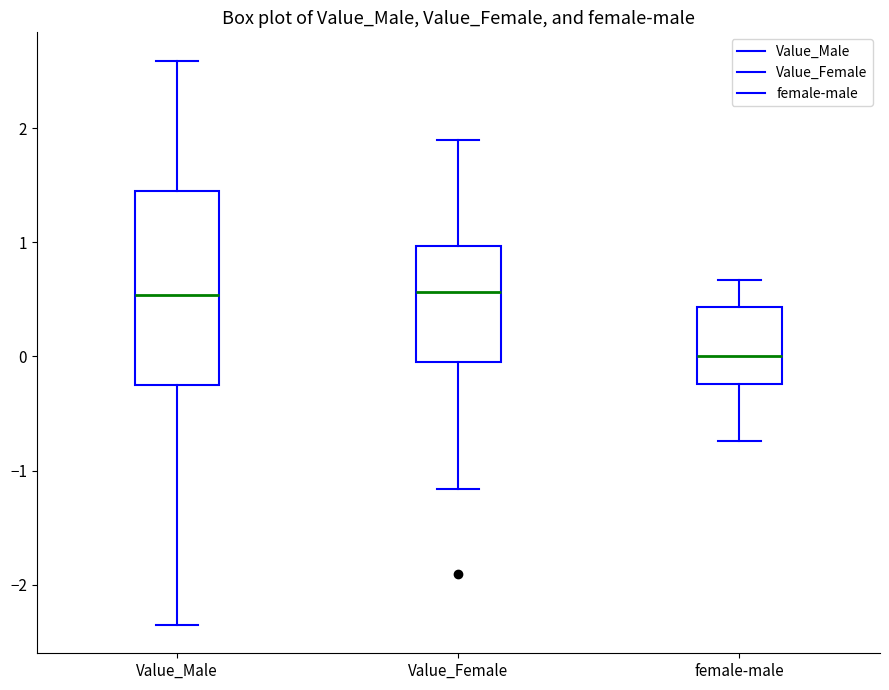

Reading left to right, read every box against the y-axis: the position of its median line, the range the box covers, and the ends of its whiskers. The values are not printed on the chart, so give them approximately, as read against the axis.

Value_Male: median 0.5, box -0.2 to 1.4, whiskers -2.4 to 2.6
Value_Female: median 0.6, box -0.1 to 1.0, whiskers -1.2 to 1.9
female-male: median 0.0, box -0.2 to 0.4, whiskers -0.7 to 0.7